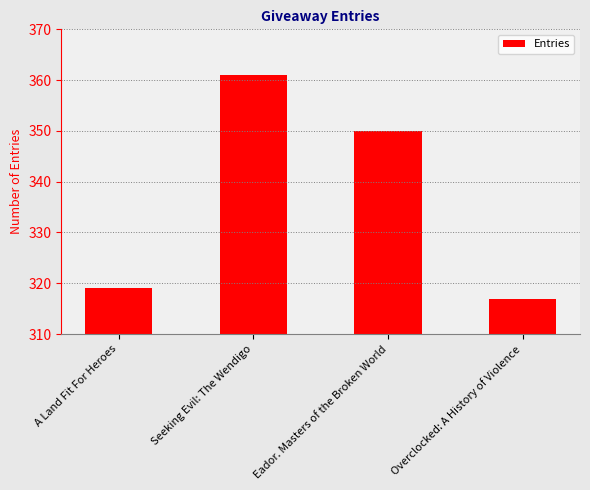

Where is the data nearest to the value 339?

Eador. Masters of the Broken World